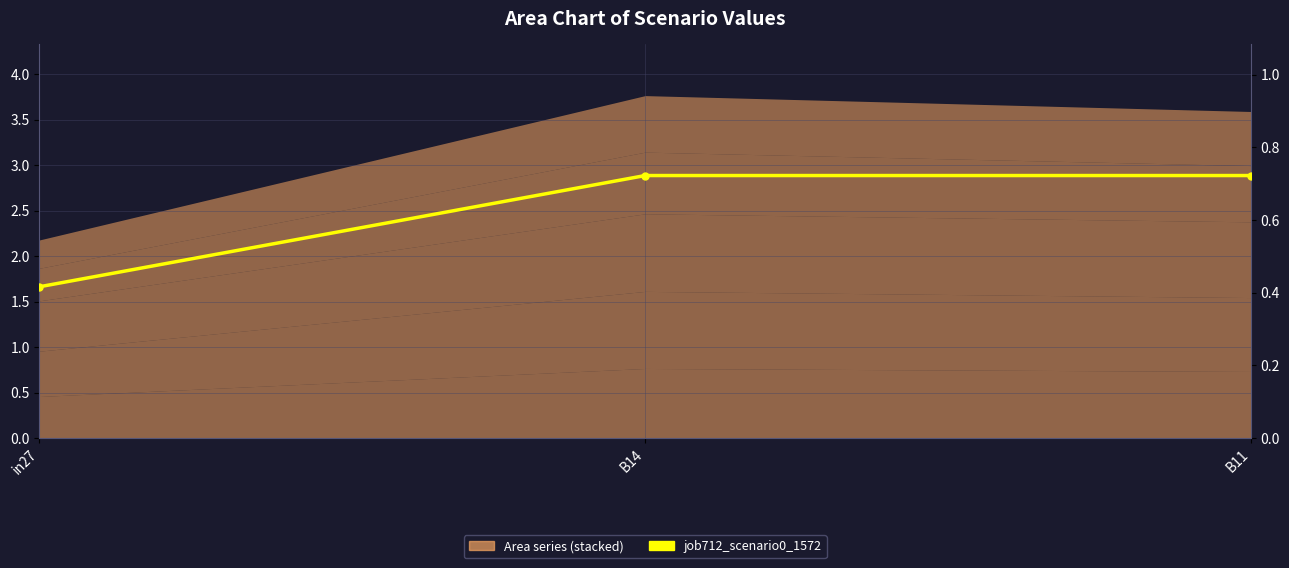

List the labels in order of value, largest first.

B14, B11, in27